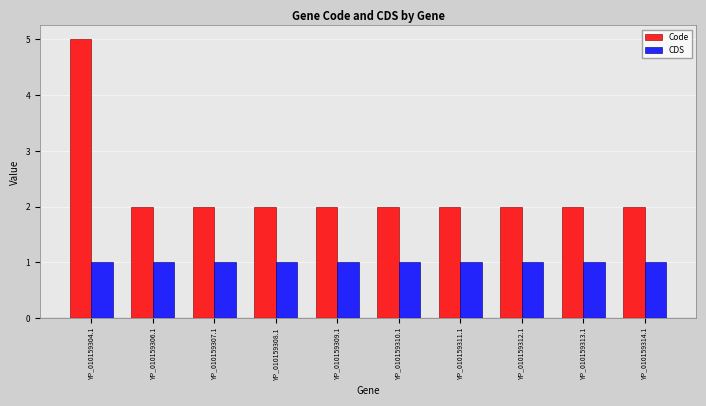

Which series has the widest spread of values?

Code